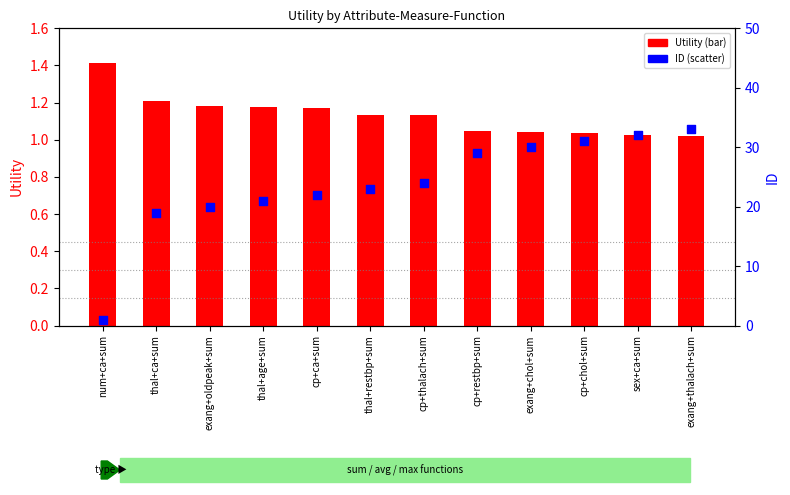

Which series contains the highest Y value?

ID (scaled)